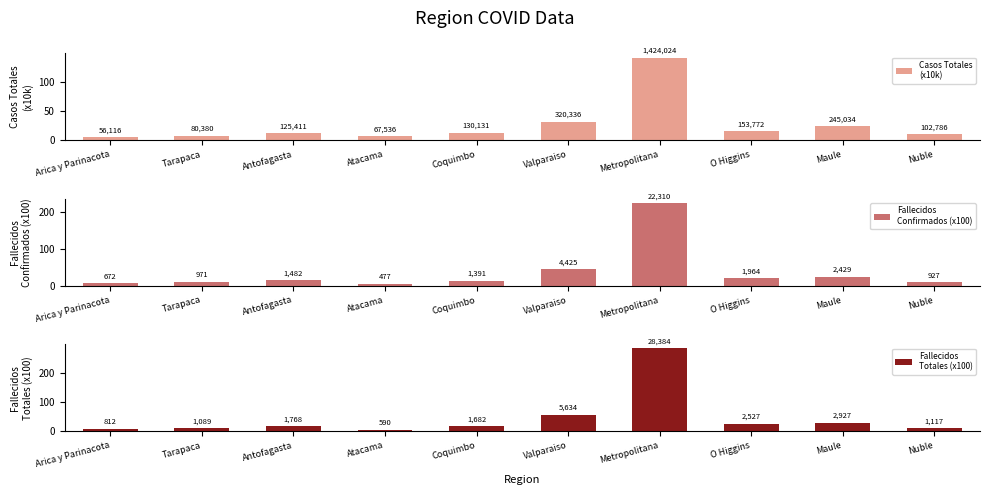

The Fallecidos
Totales (x100) series shows 2.1 at Atacama. True or false?

False